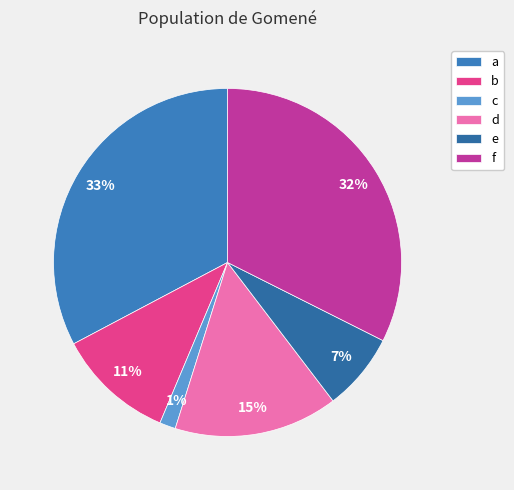

How many segments does this pie chart have?

6